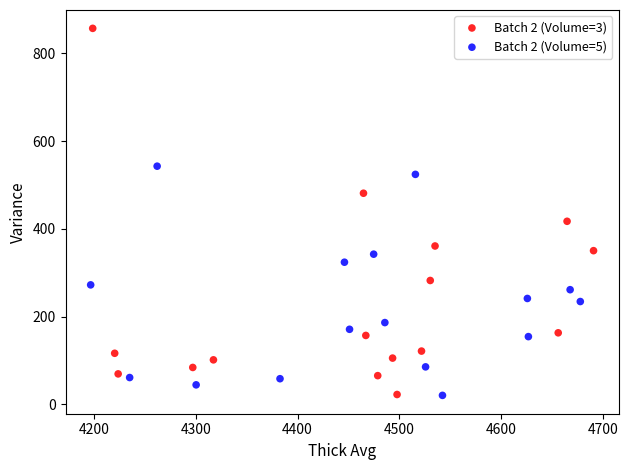

Which series has the widest spread of Y values?

Batch 2 (Volume=3)